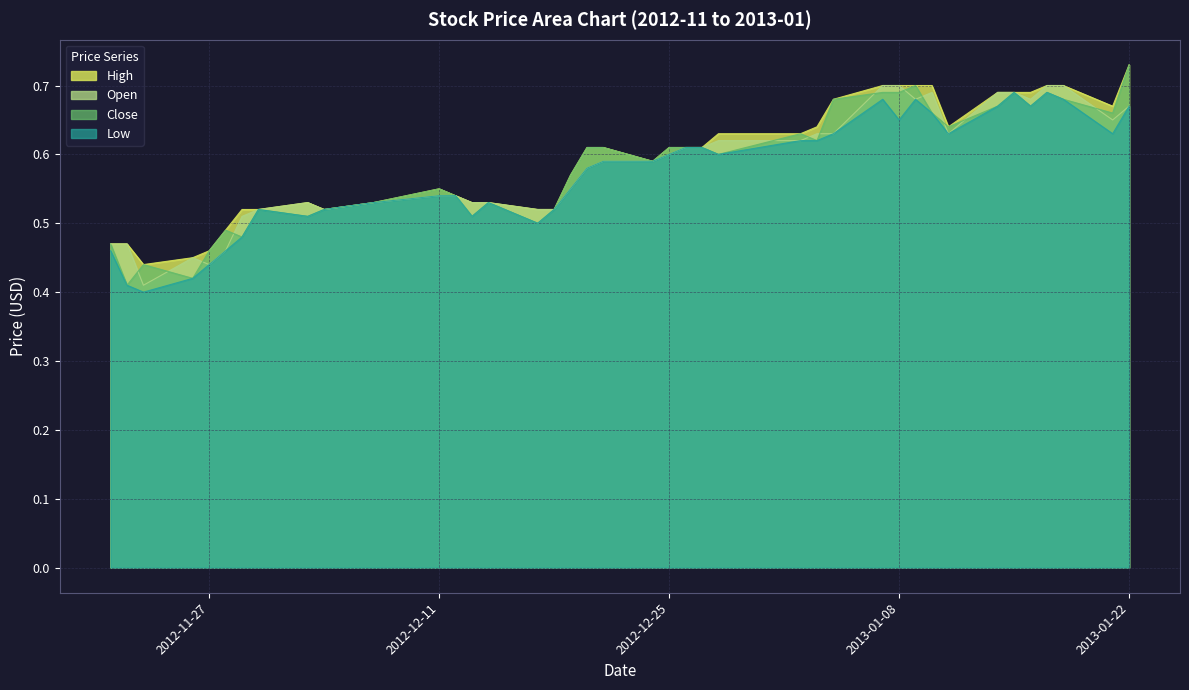

How many lines are shown in the chart?

4